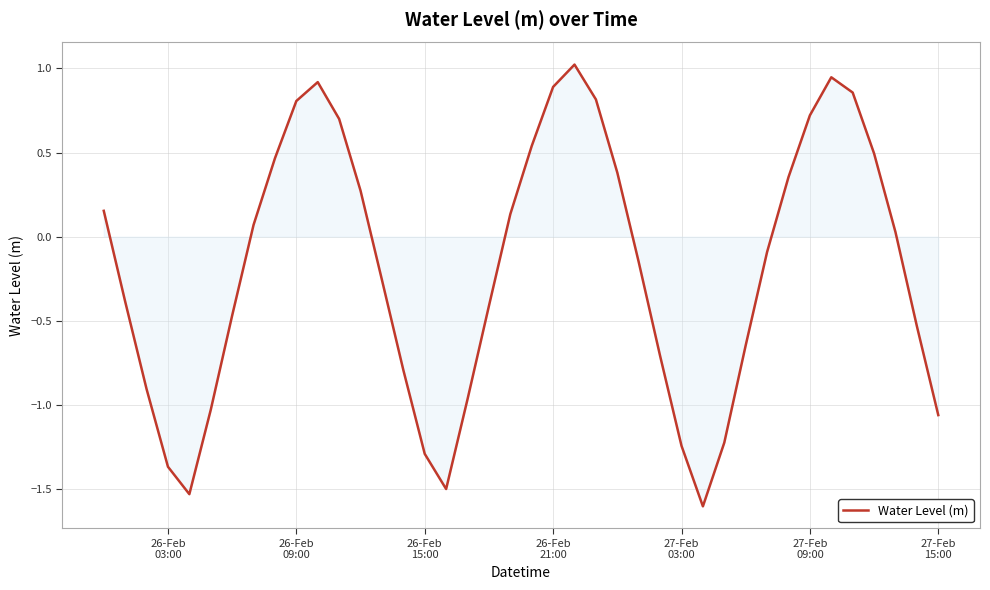

What is the minimum value shown in the chart?

-1.6